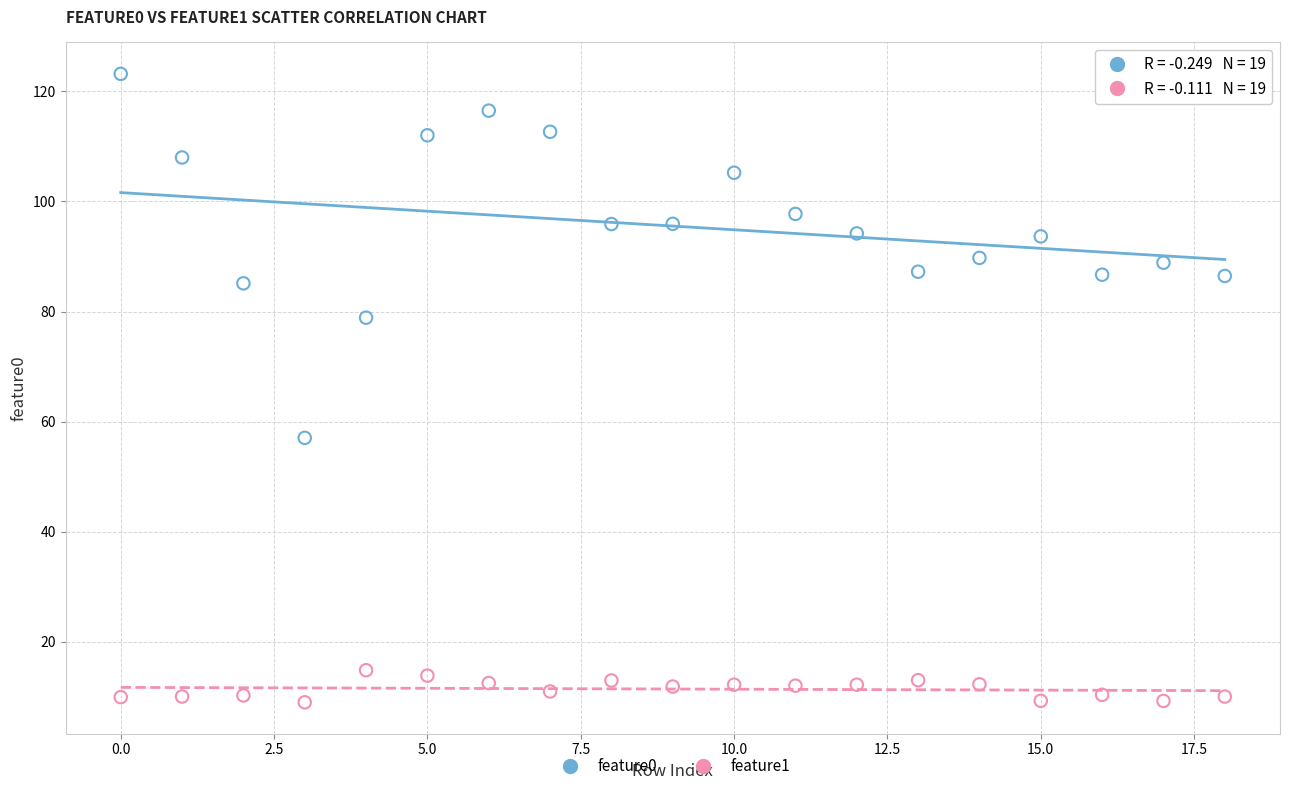

Across all series, what Y value is closest to 66?

57.1